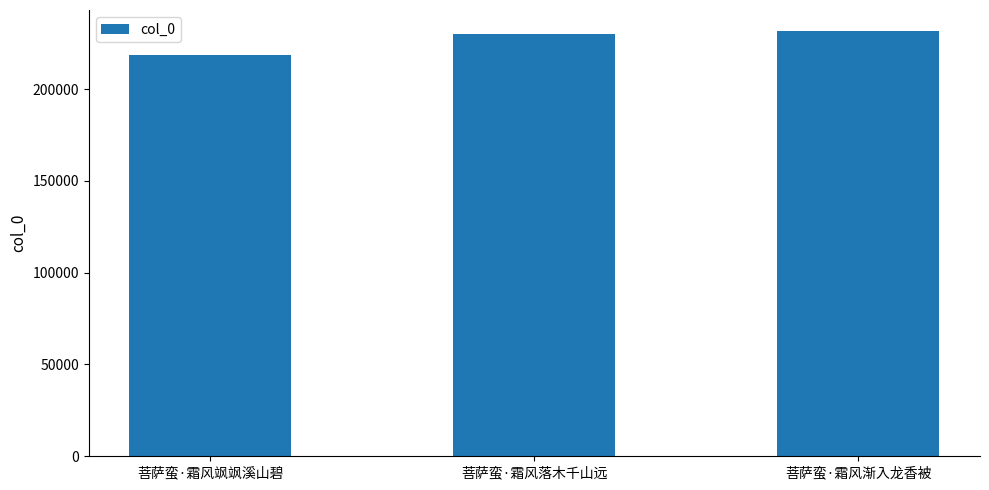

True or false: the data shows 129513 at 菩萨蛮·霜风渐入龙香被.

False